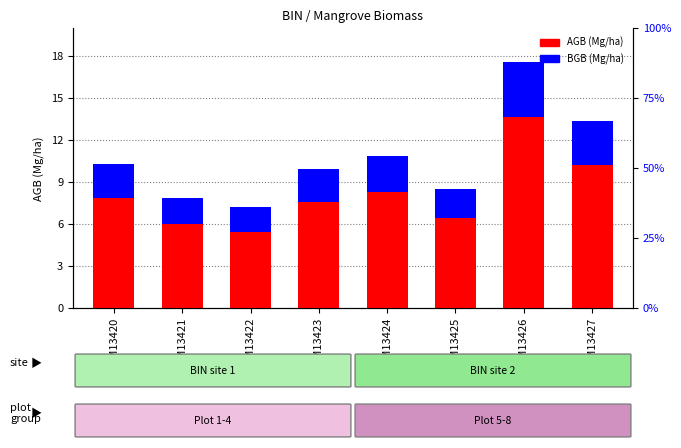

Is the value of BGB (Mg/ha) at GSM13423 greater than the value of AGB (Mg/ha) at GSM13421?

No